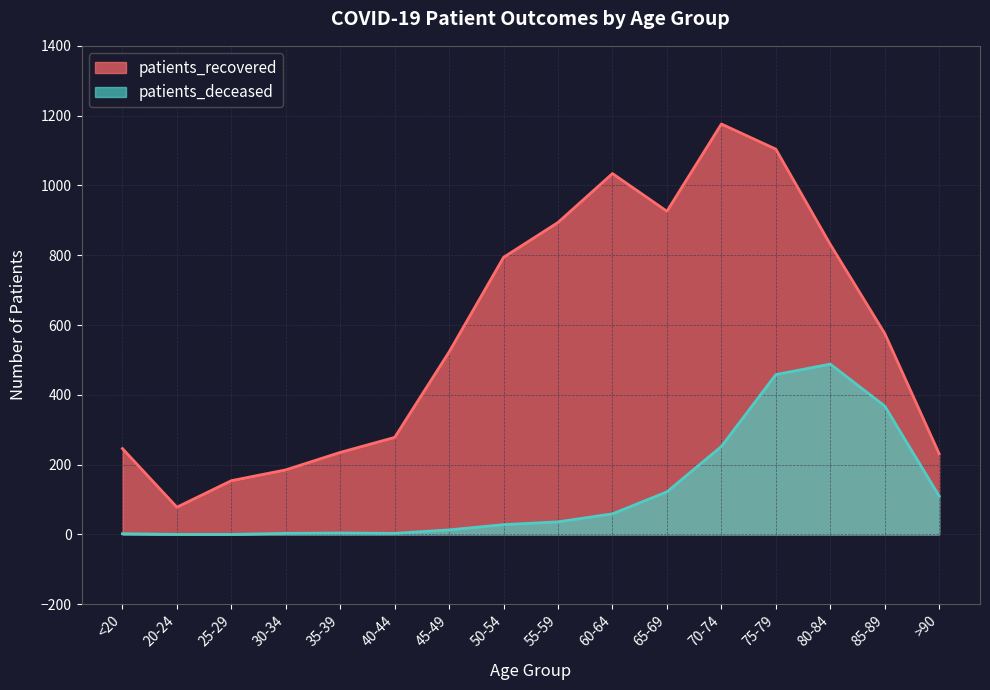

How many data points in patients_deceased are above 36?

7